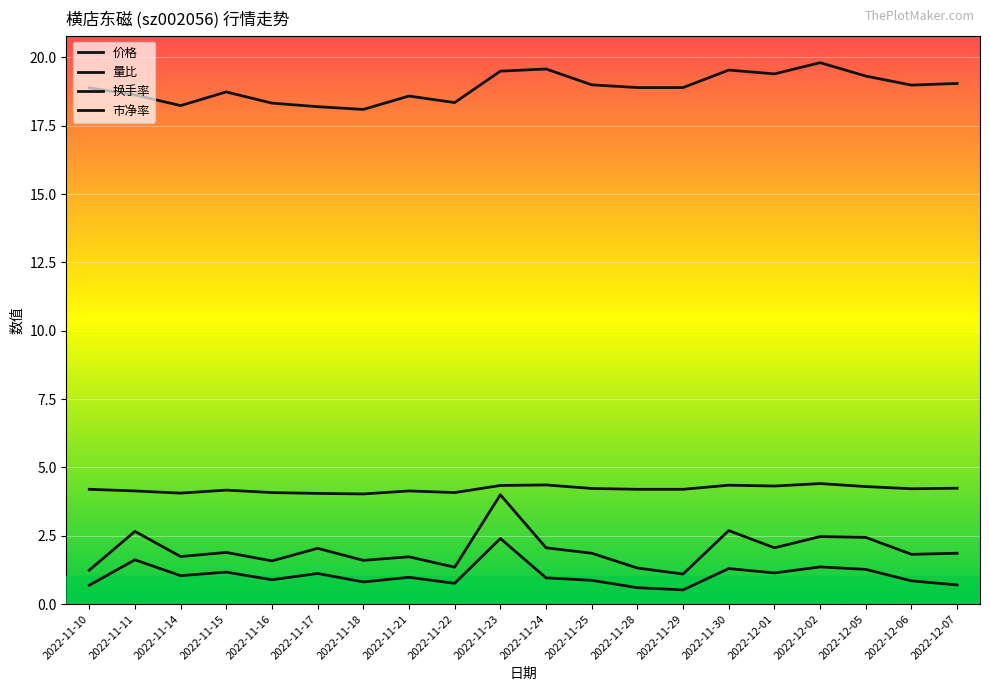

True or false: 市净率 has more than 1 points higher than both neighbors.

True